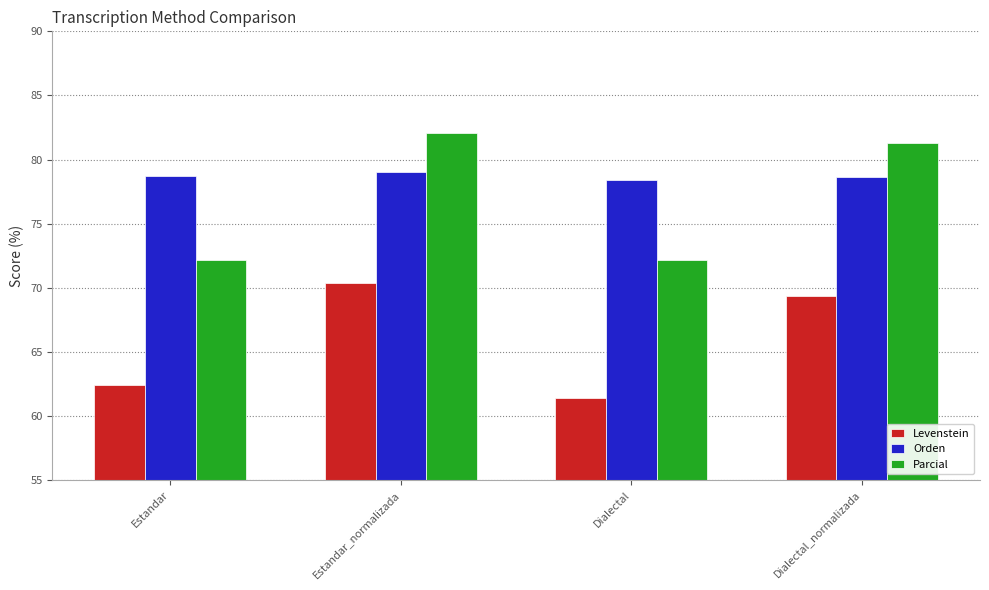

What position from the left is Dialectal?

3